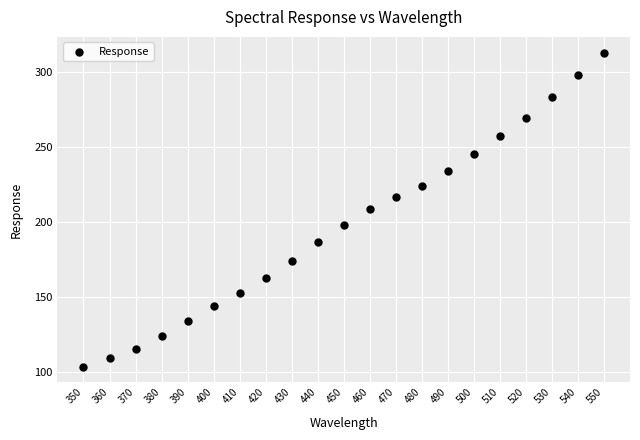

What is the range of Y values (max minus min)?

209.0